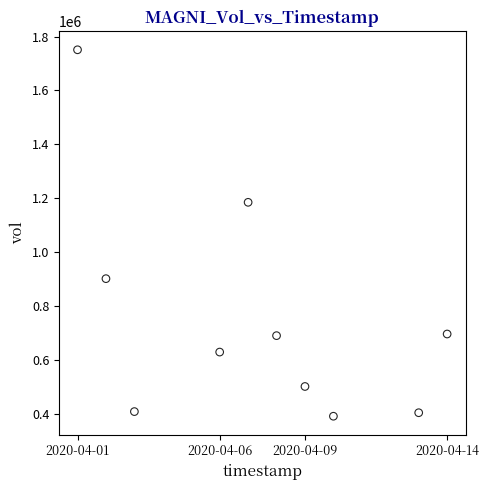

What Y value in the scatter plot is closest to 1071400?

1185200